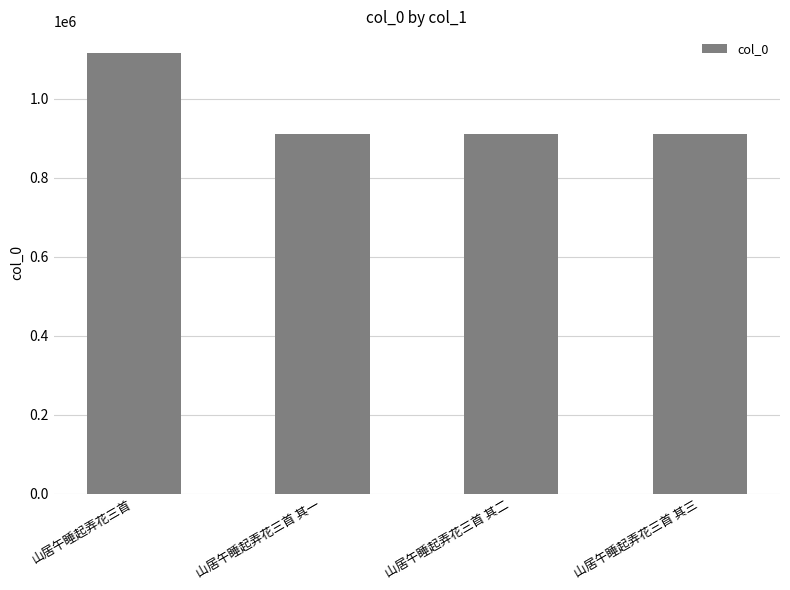

True or false: the data shows 1423587 at 山居午睡起弄花三首 其二.

False